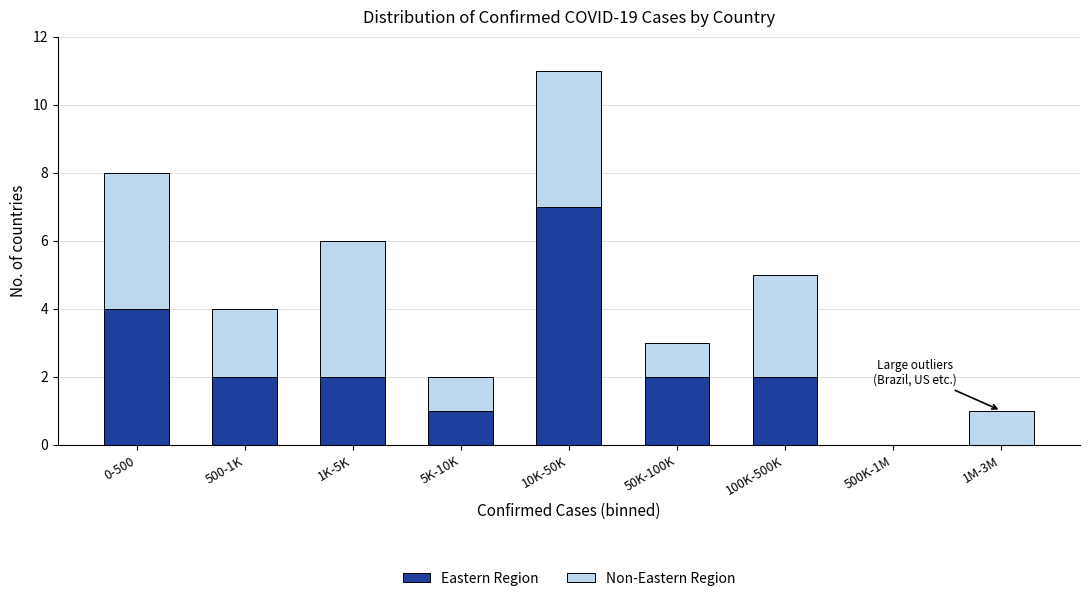

Reading right to left, transcribe the values for Eastern Region.

1M-3M=0	500K-1M=0	100K-500K=2	50K-100K=2	10K-50K=7	5K-10K=1	1K-5K=2	500-1K=2	0-500=4